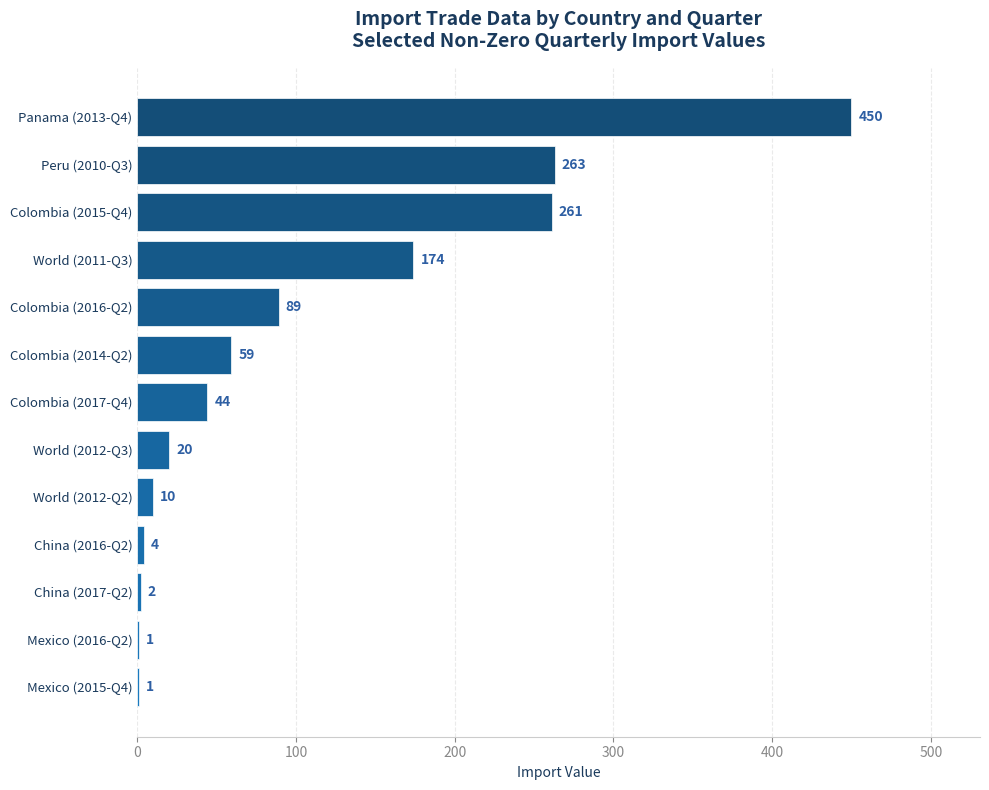

Reading top to bottom, extract all data points from this chart.

Panama (2013-Q4)=450	Peru (2010-Q3)=263	Colombia (2015-Q4)=261	World (2011-Q3)=174	Colombia (2016-Q2)=89	Colombia (2014-Q2)=59	Colombia (2017-Q4)=44	World (2012-Q3)=20	World (2012-Q2)=10	China (2016-Q2)=4	China (2017-Q2)=2	Mexico (2016-Q2)=1	Mexico (2015-Q4)=1